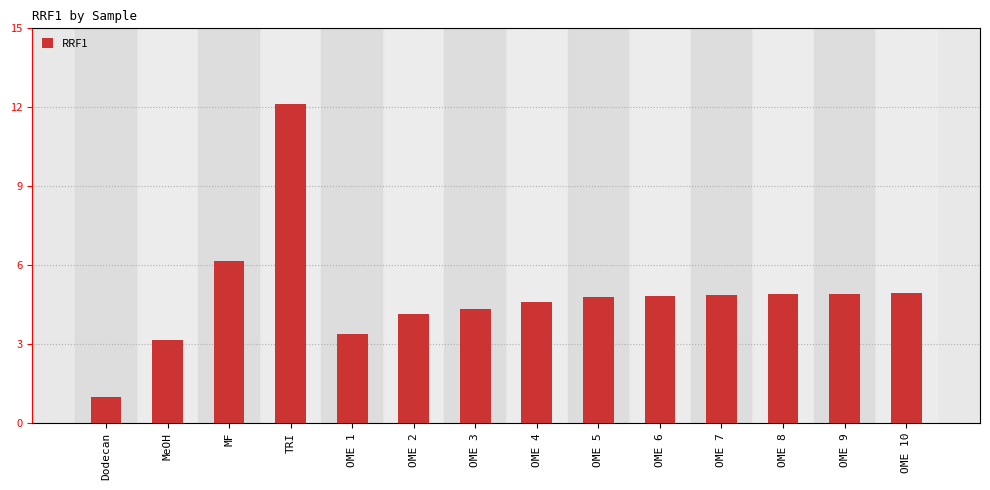

The value at OME 10 is 4.9. True or false?

True